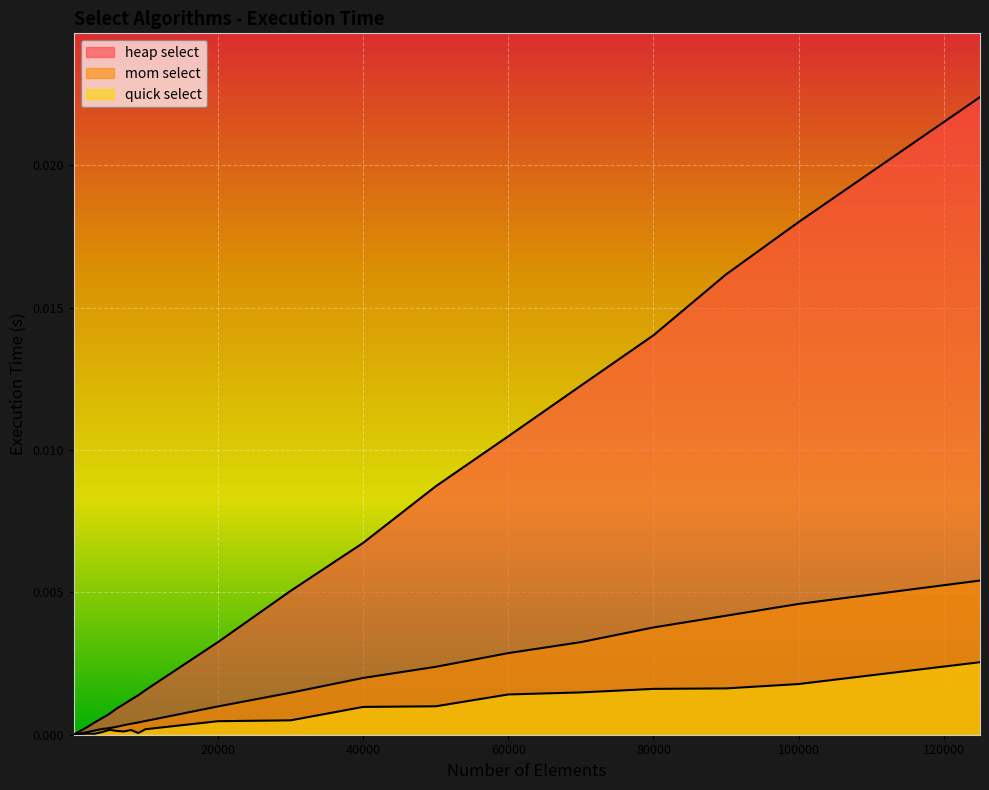

True or false: heap select and quick select intersect in this chart.

False